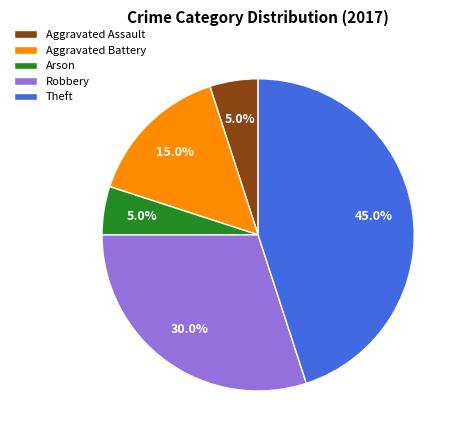

What is the largest slice in the pie chart?

Theft